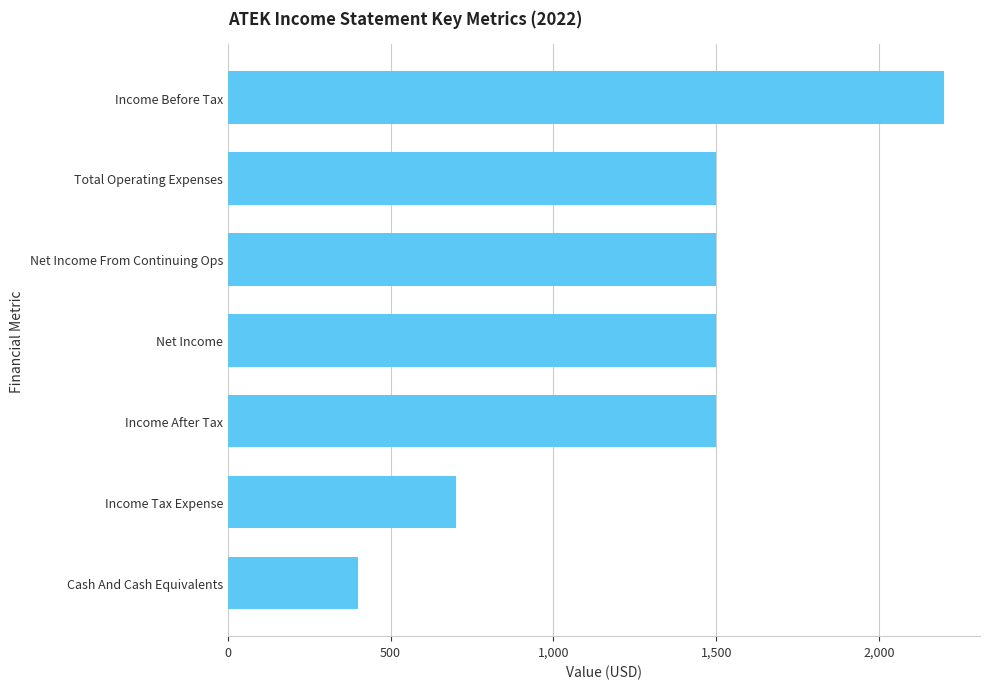

The chart shows a value of 700 at Income Tax Expense. True or false?

True